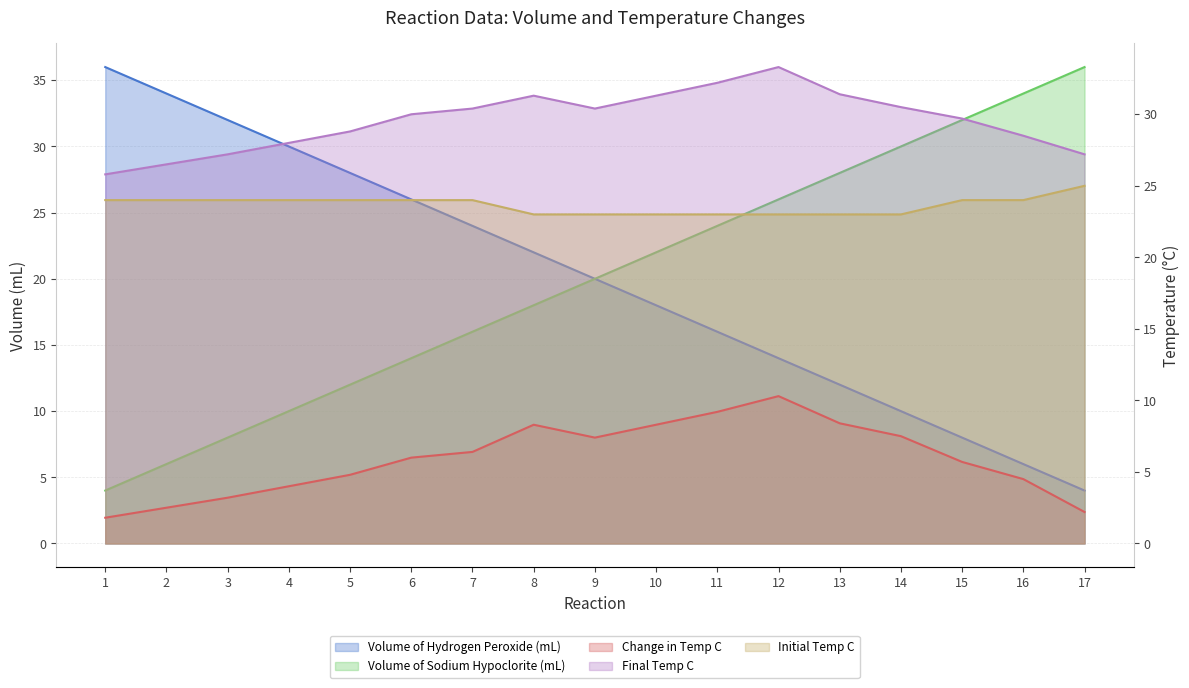

Reading left to right, extract all data points from this chart.

Volume of Hydrogen Peroxide (mL): 36.0	34.0	32.0	30.0	28.0	26.0	24.0	22.0	20.0	18.0	16.0	14.0	12.0	10.0	8.0	6.0	4.0
Volume of Sodium Hypoclorite (mL): 4.0	6.0	8.0	10.0	12.0	14.0	16.0	18.0	20.0	22.0	24.0	26.0	28.0	30.0	32.0	34.0	36.0
Change in Temp C: 1.8	2.5	3.2	4.0	4.8	6.0	6.4	8.3	7.4	8.3	9.2	10.3	8.4	7.5	5.7	4.5	2.2
Final Temp C: 25.8	26.5	27.2	28.0	28.8	30.0	30.4	31.3	30.4	31.3	32.2	33.3	31.4	30.5	29.7	28.5	27.2
Initial Temp C: 24.0	24.0	24.0	24.0	24.0	24.0	24.0	23.0	23.0	23.0	23.0	23.0	23.0	23.0	24.0	24.0	25.0